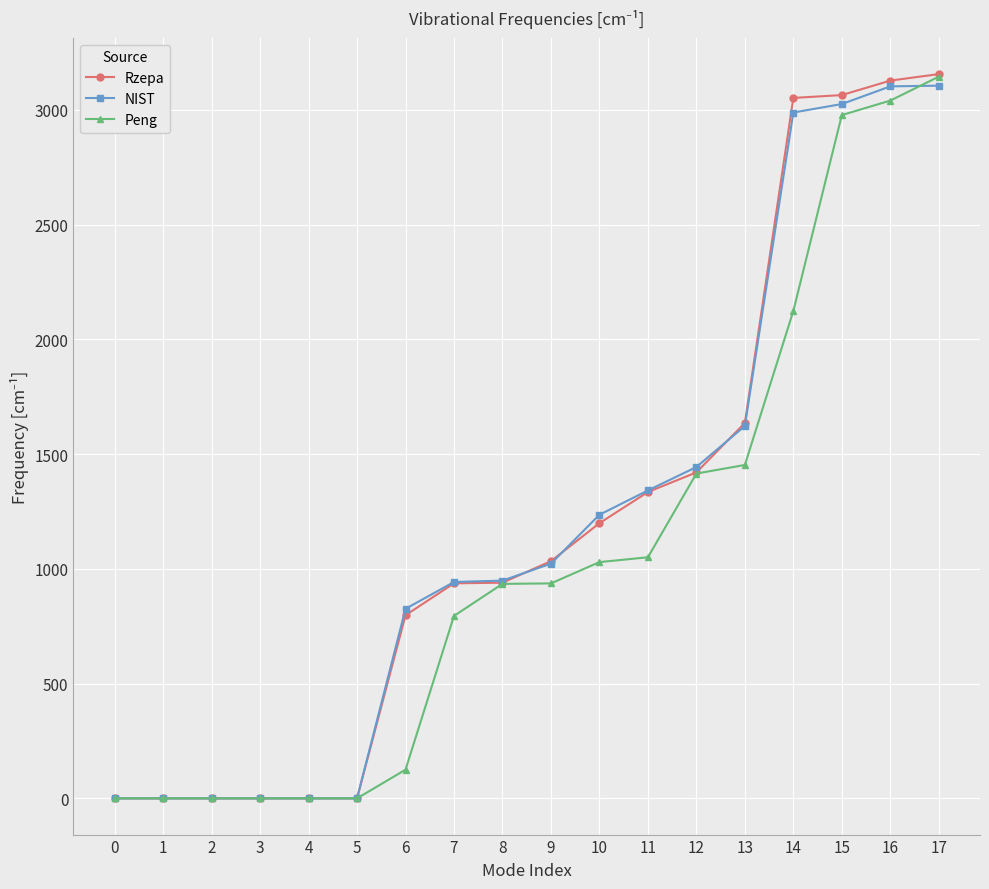

Is the value of Rzepa at 13 greater than the value of Peng at 11?

Yes